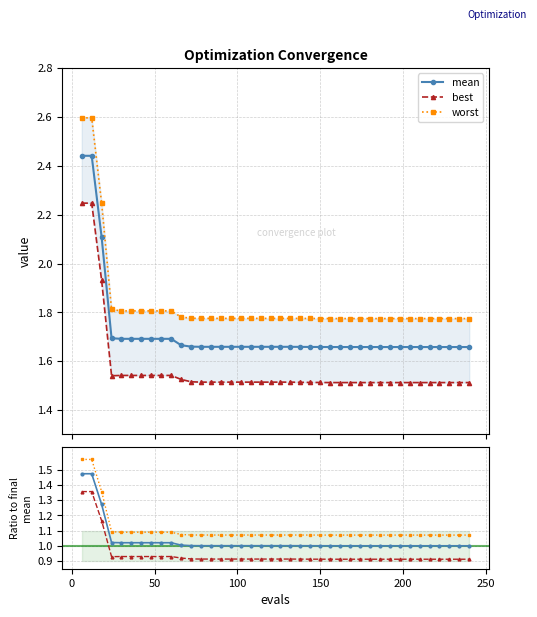

How many mean values are between 1 and 2?

37